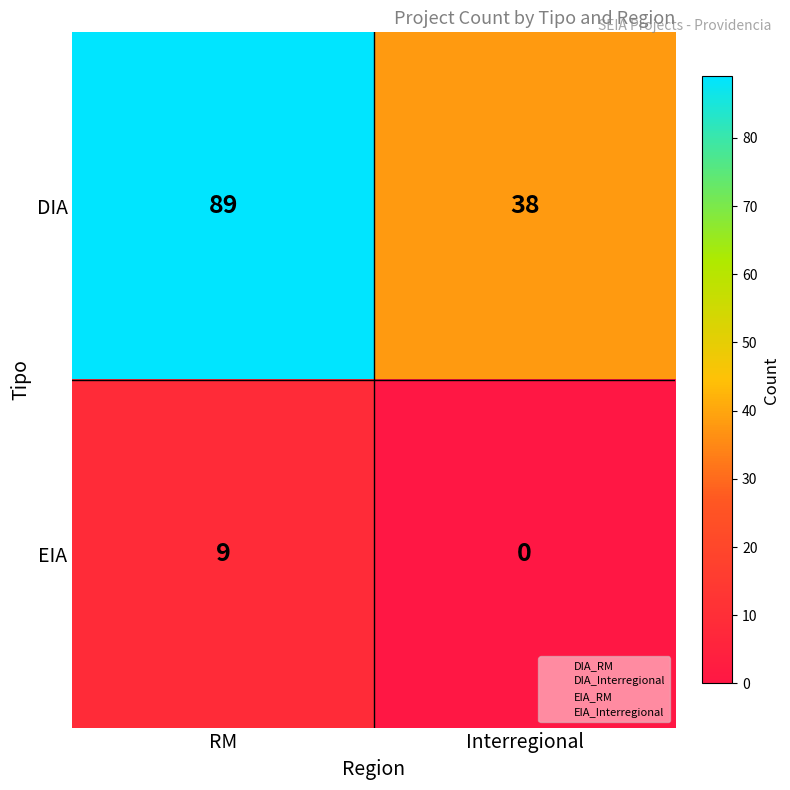

At which category is the sum across all series the highest?

RM